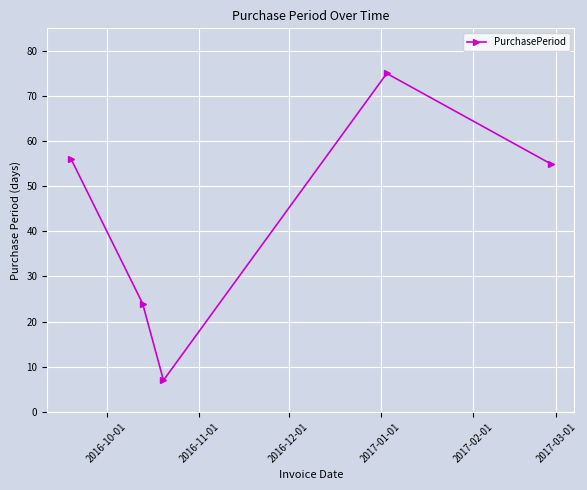

What is the smallest value displayed?

7